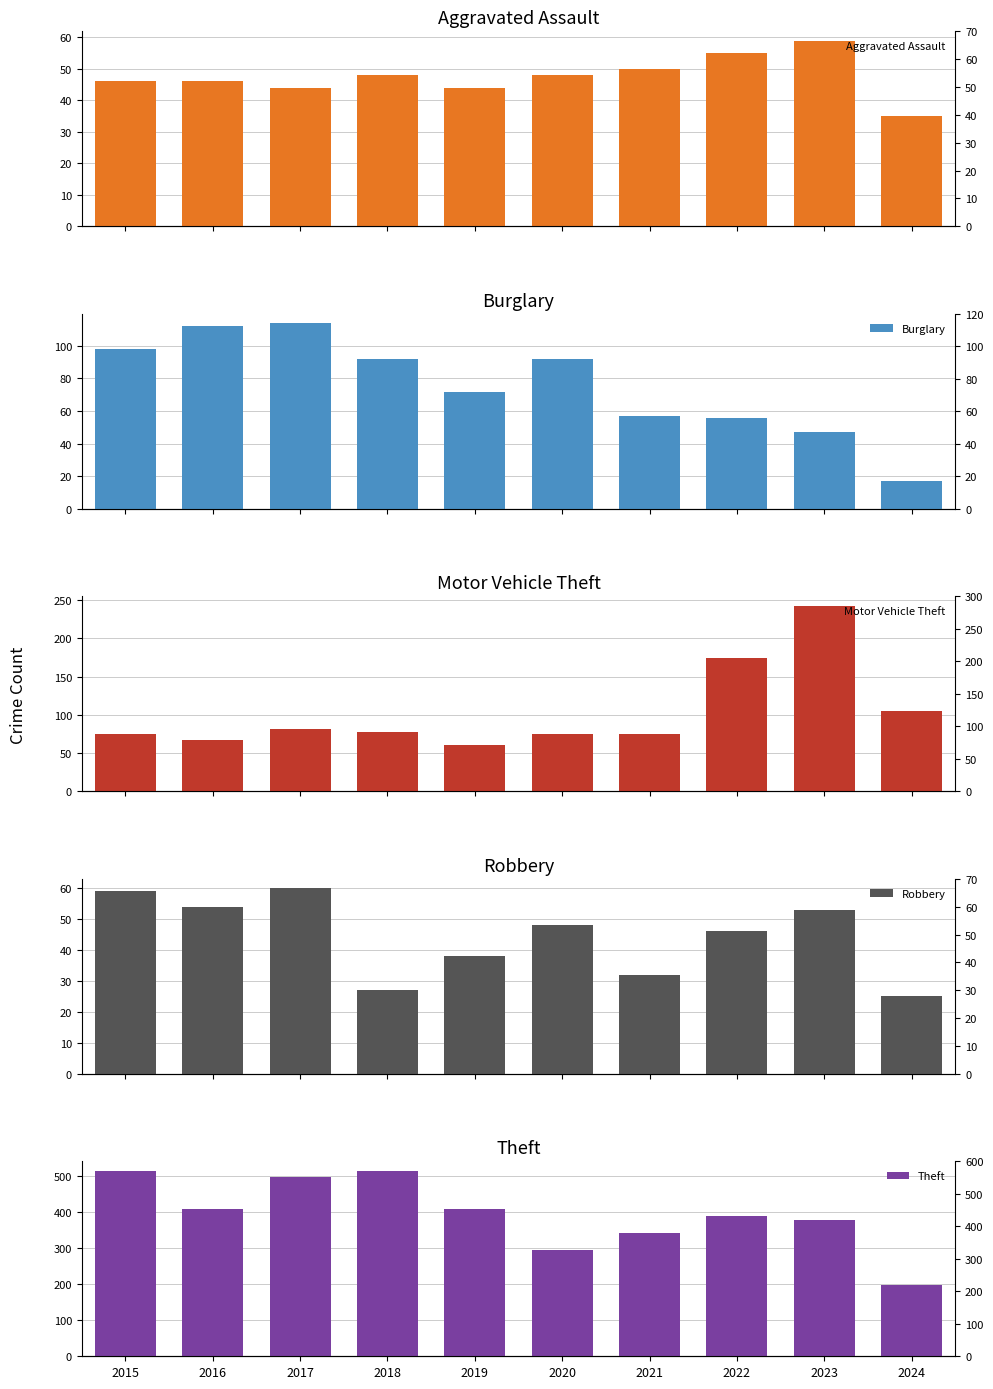

Which series has the largest range (max minus min)?

Theft